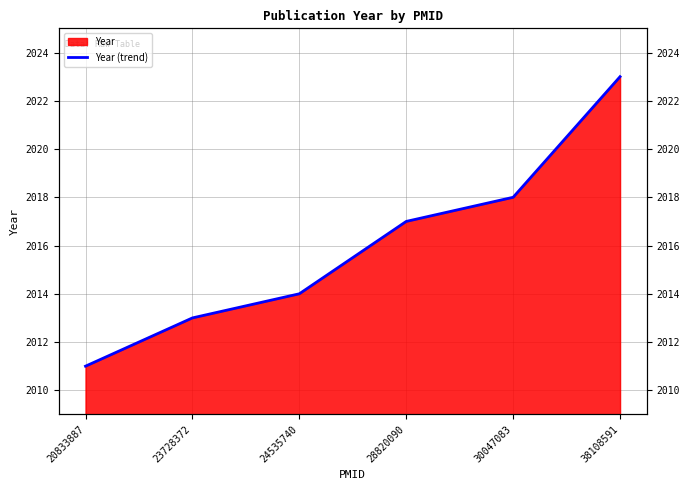

What value does the data have at 30047083, to the nearest 5?

2020